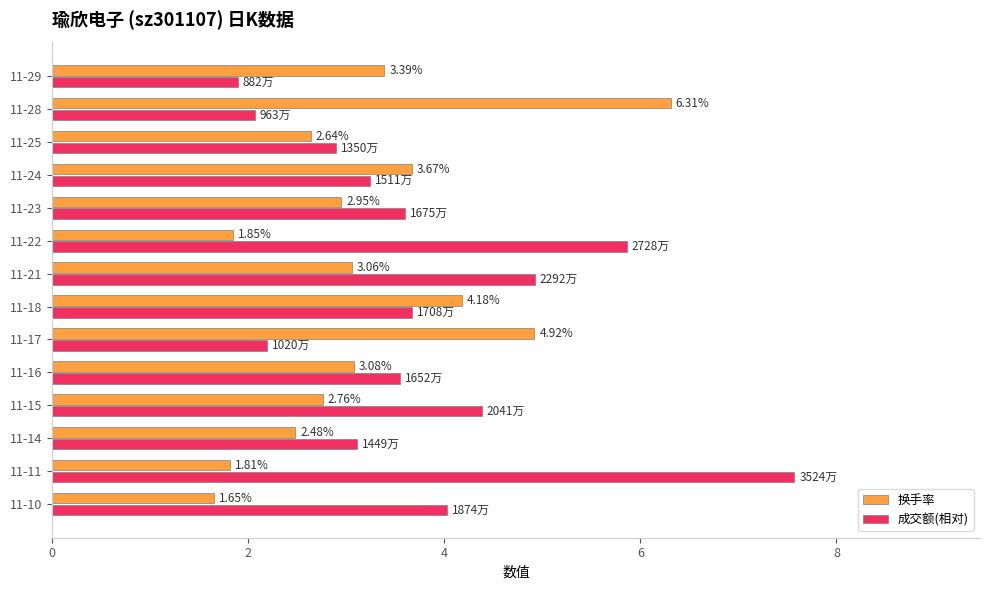

What is the difference between the 换手率 values at 11-29 and 11-16?

0.3